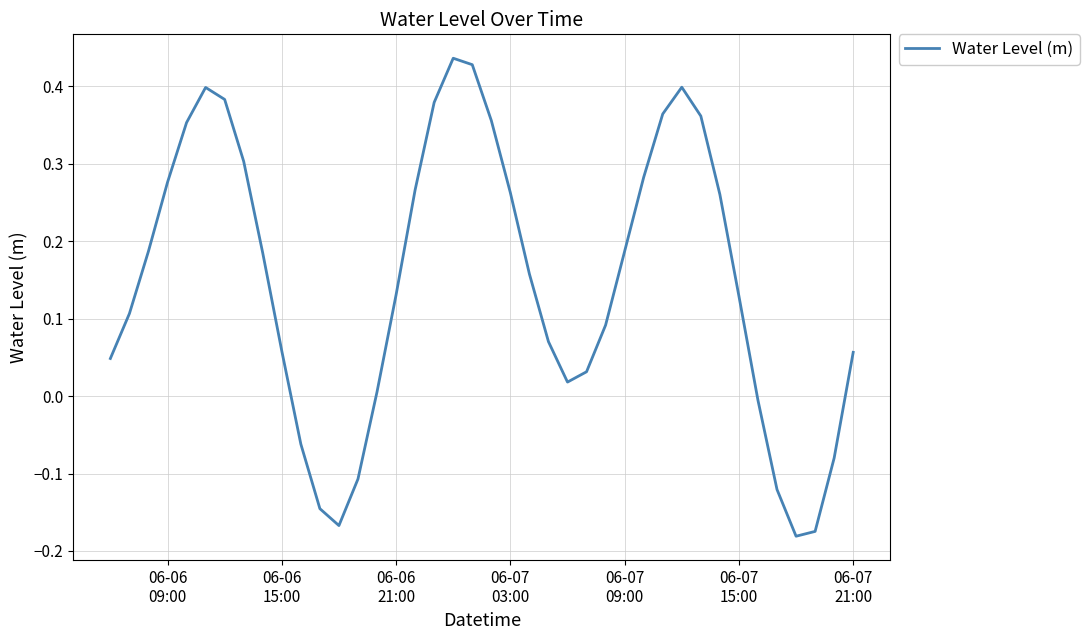

What is the difference between the maximum and minimum values?

0.6